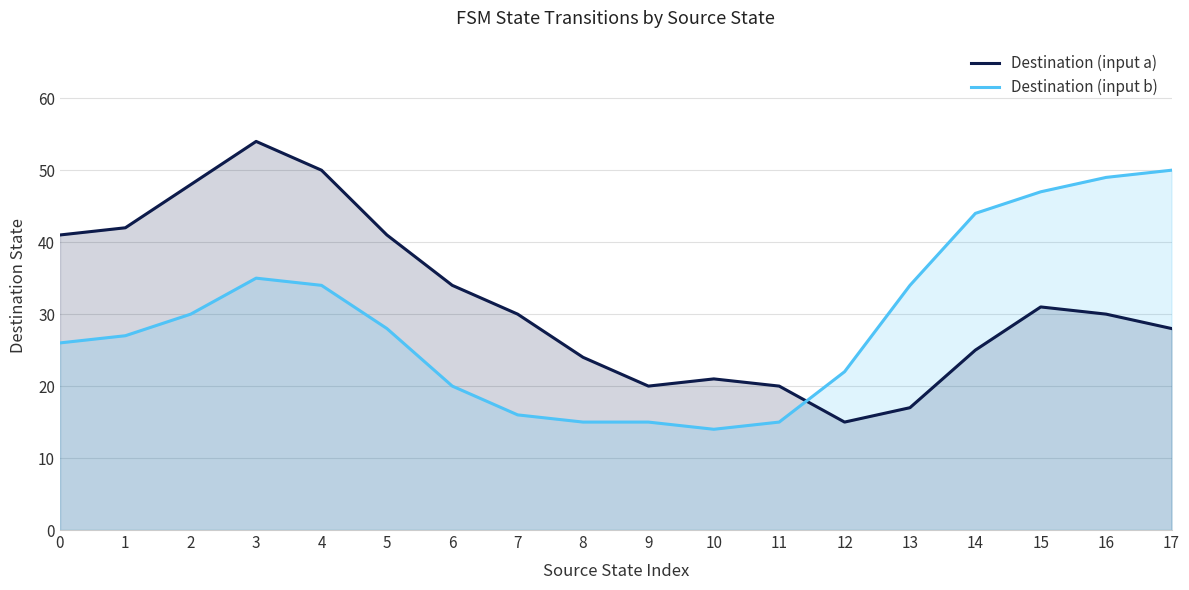

How many data points does each series have?

18